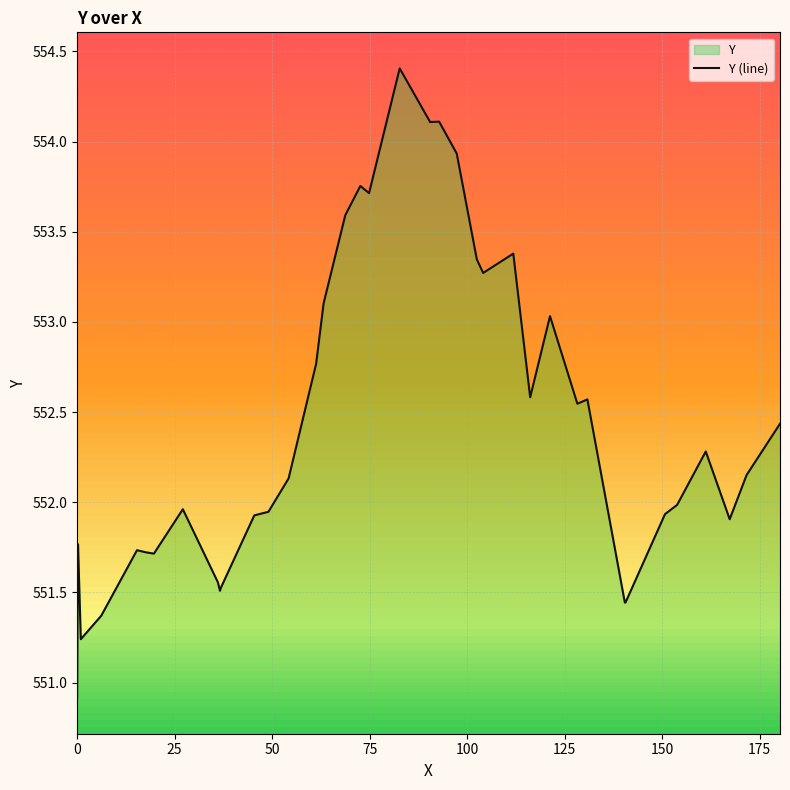

What is the greatest value displayed?

554.4